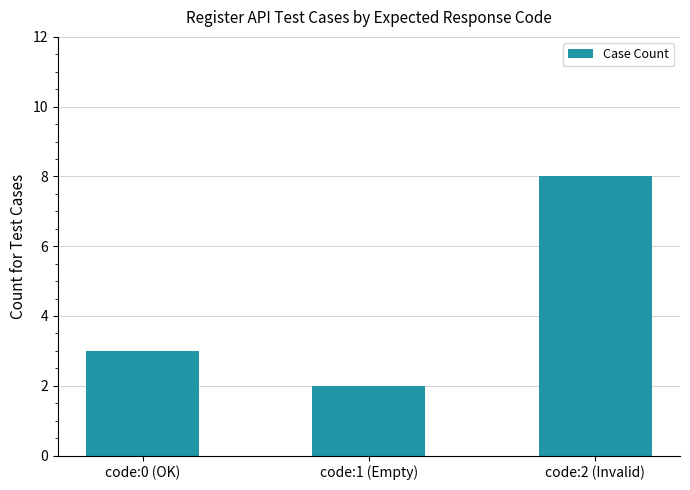

How many bars are there in total?

3